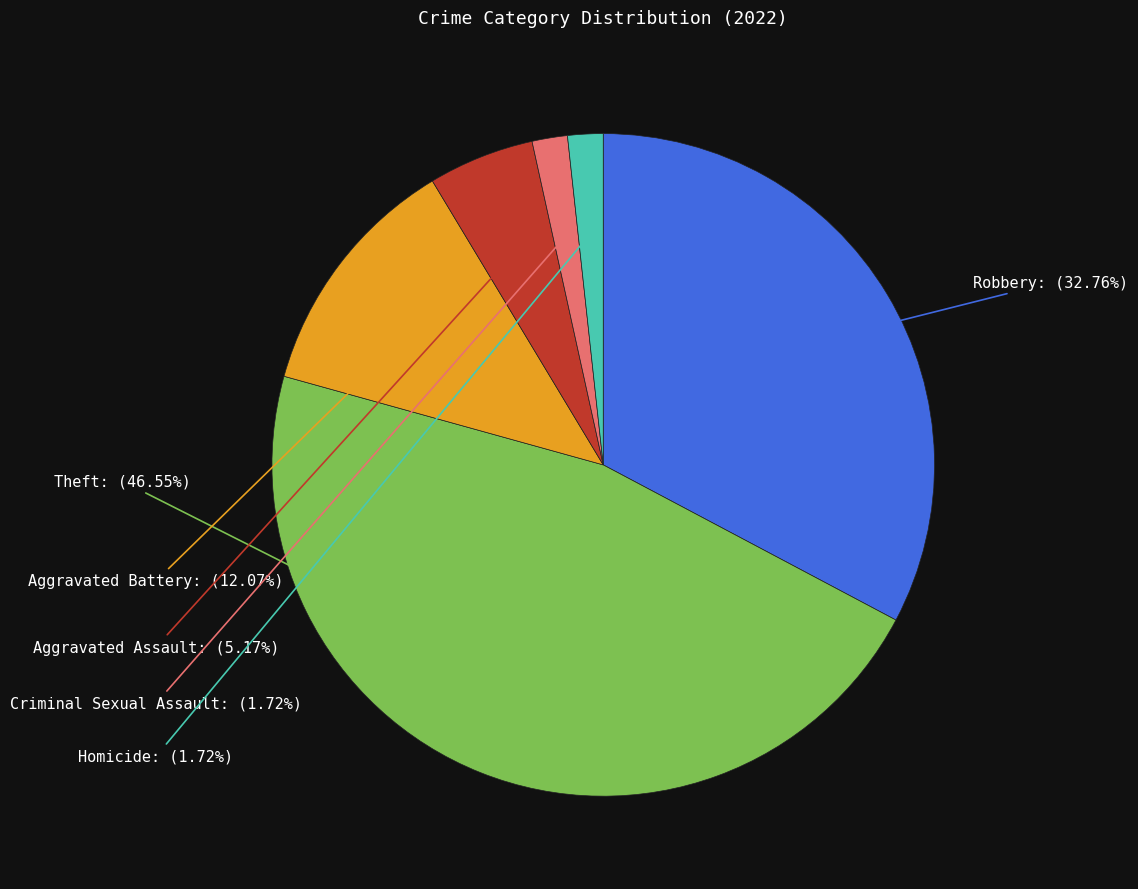

Is there any slice that represents more than half of the pie?

No